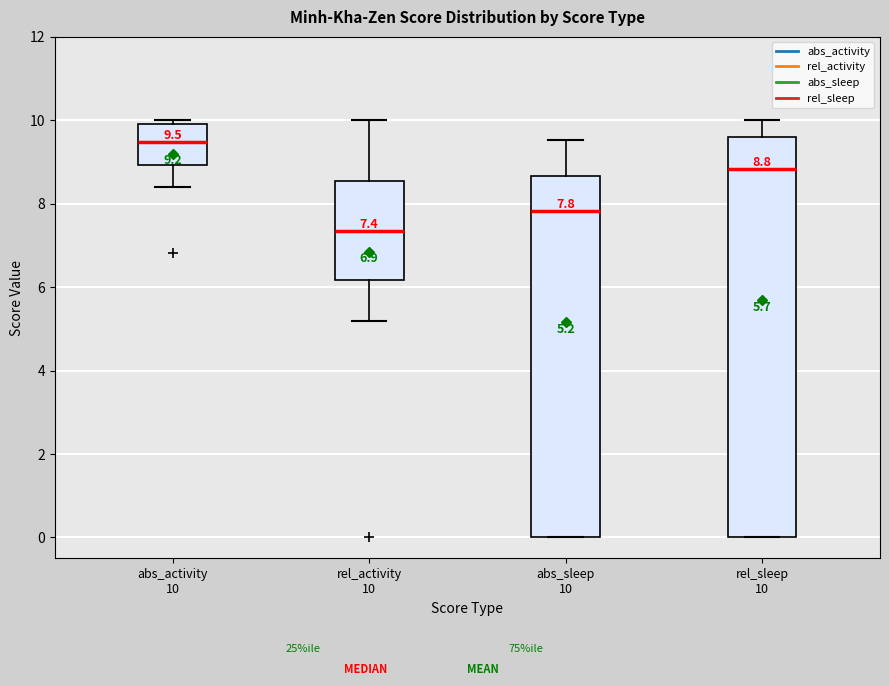

Which box is the tallest, from its lower edge to its upper edge?

rel_sleep 10